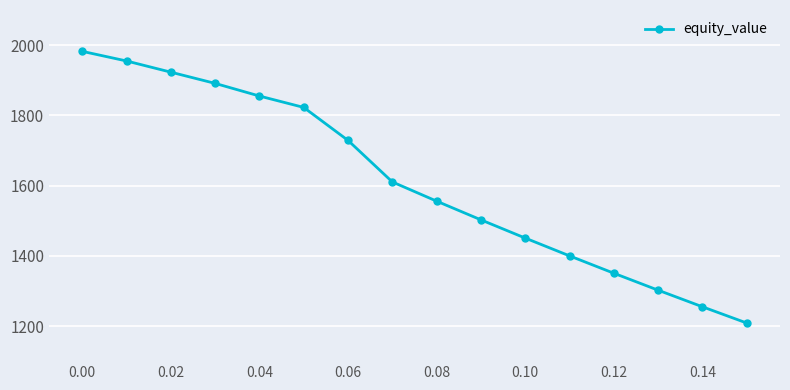

What is the value of the 2nd point from the left?

1954.8